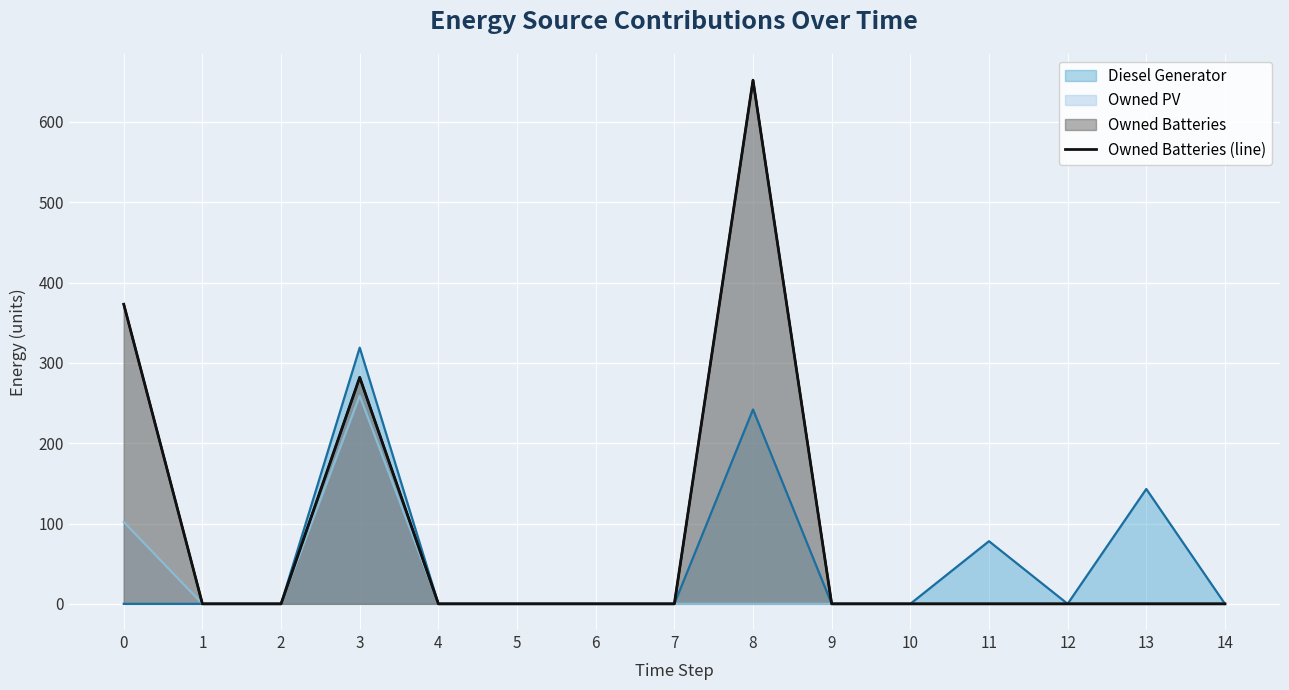

What is the difference between the values at 3 and 8?

370